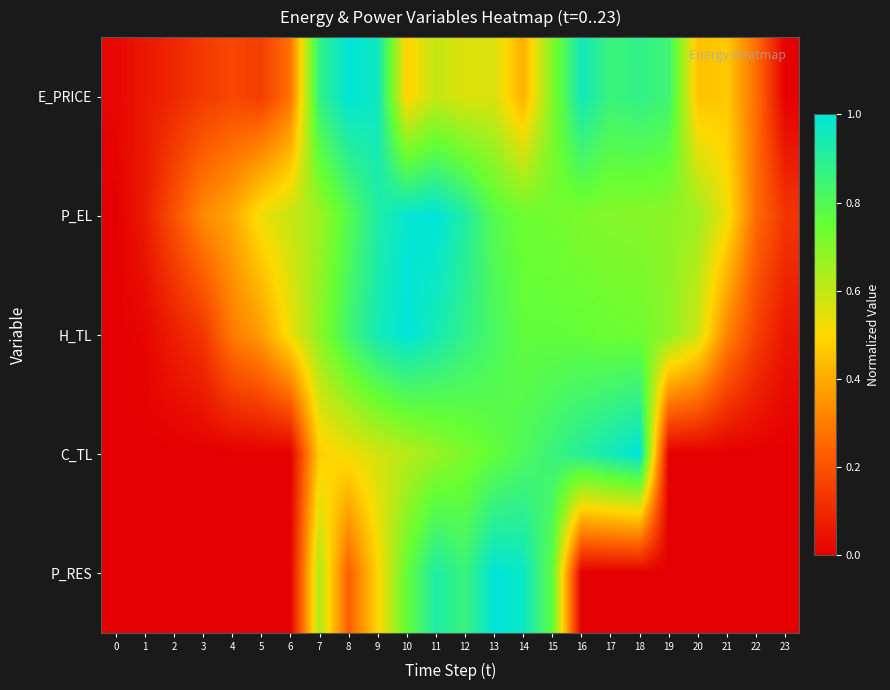

What is the greatest value displayed?

1.0